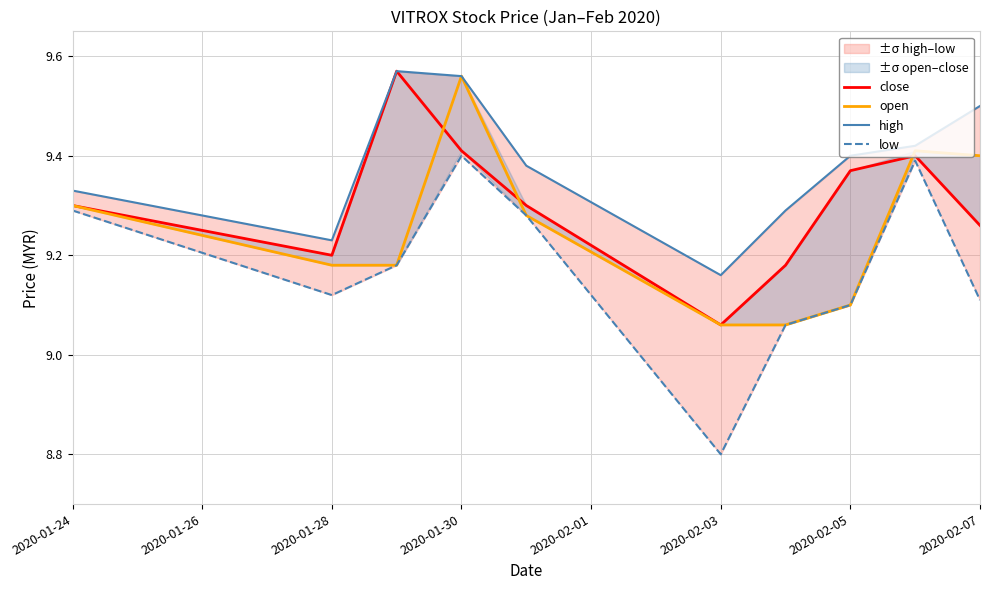

What is the difference between the maximum and minimum values in the high series?

0.4